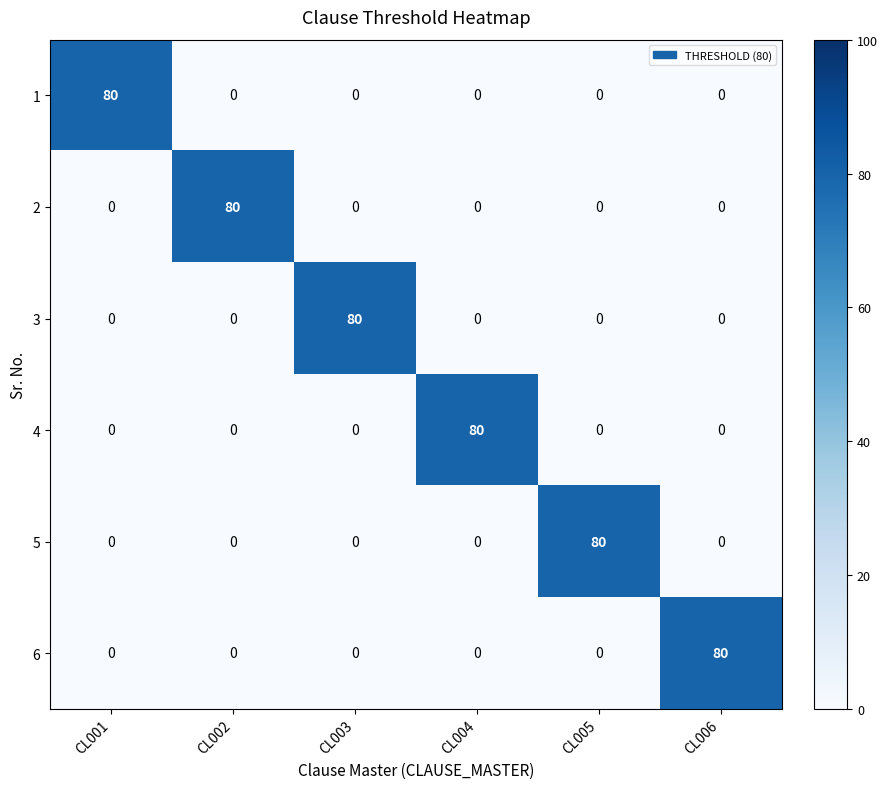

At how many categories does at least one series exceed 67?

6